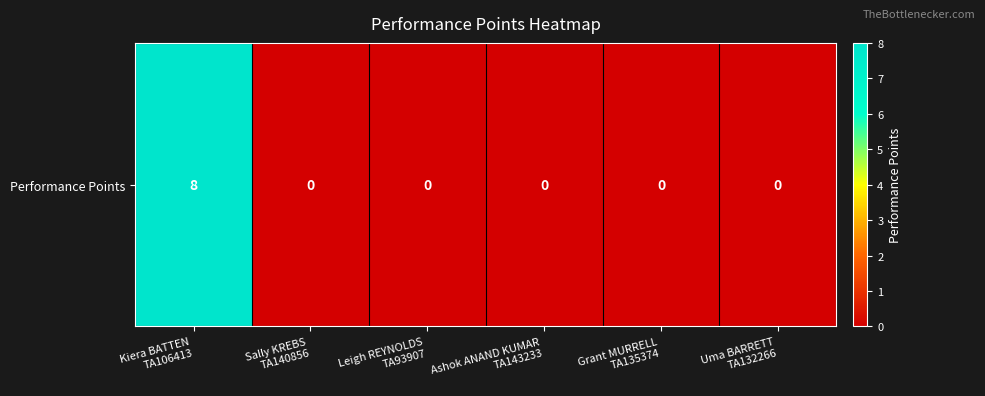

List the labels in order of value, smallest first.

Sally KREBS
TA140856, Leigh REYNOLDS
TA93907, Ashok ANAND KUMAR
TA143233, Grant MURRELL
TA135374, Uma BARRETT
TA132266, Kiera BATTEN
TA106413